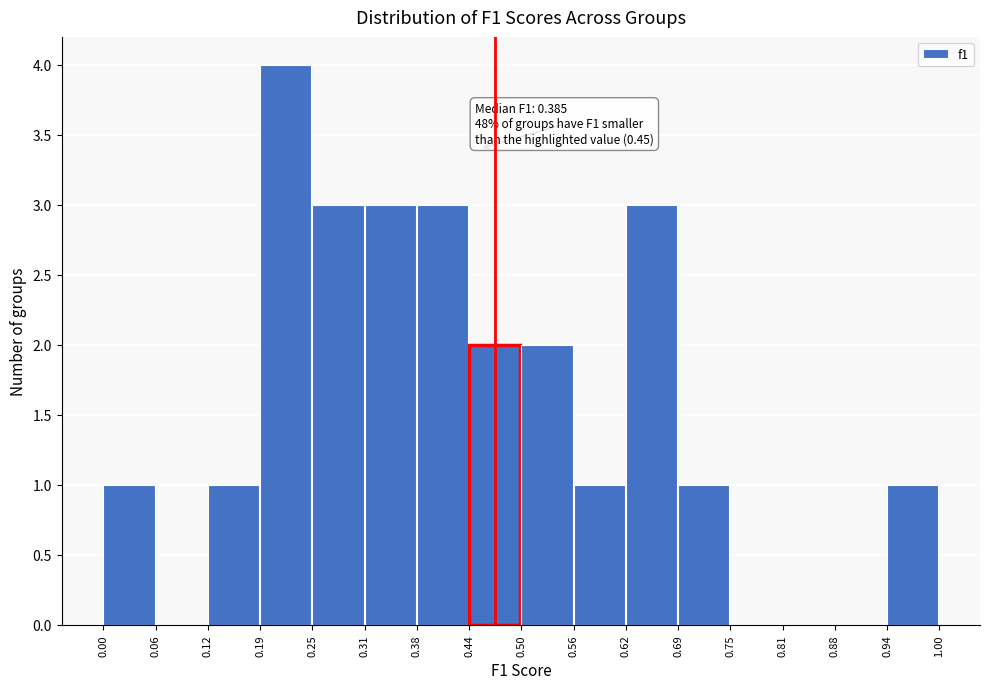

Over which range of the x-axis is the bar tallest?

0.19 to 0.25